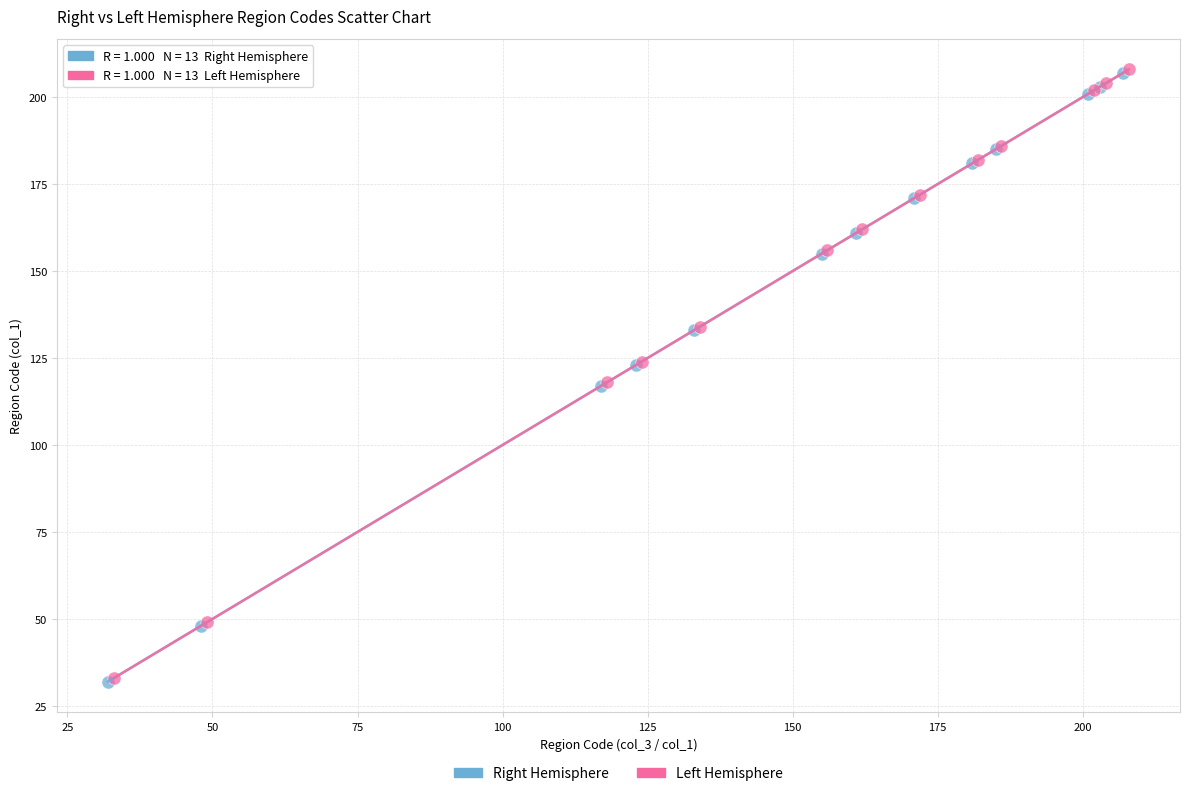

What are all the series names shown in the legend?

Right Hemisphere, Left Hemisphere